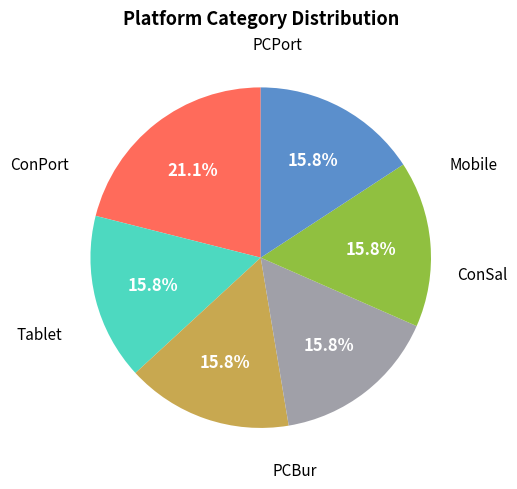

Does any single category account for the majority?

No